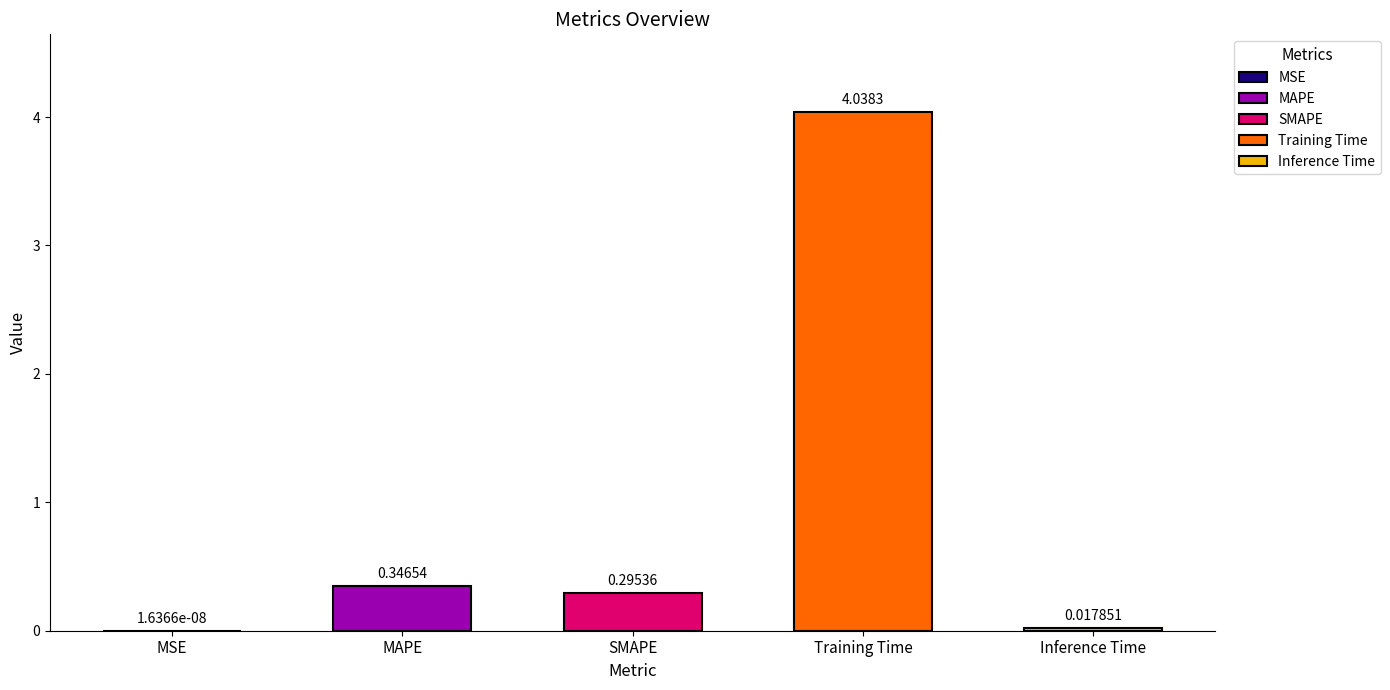

What is the sum of all values?

4.7